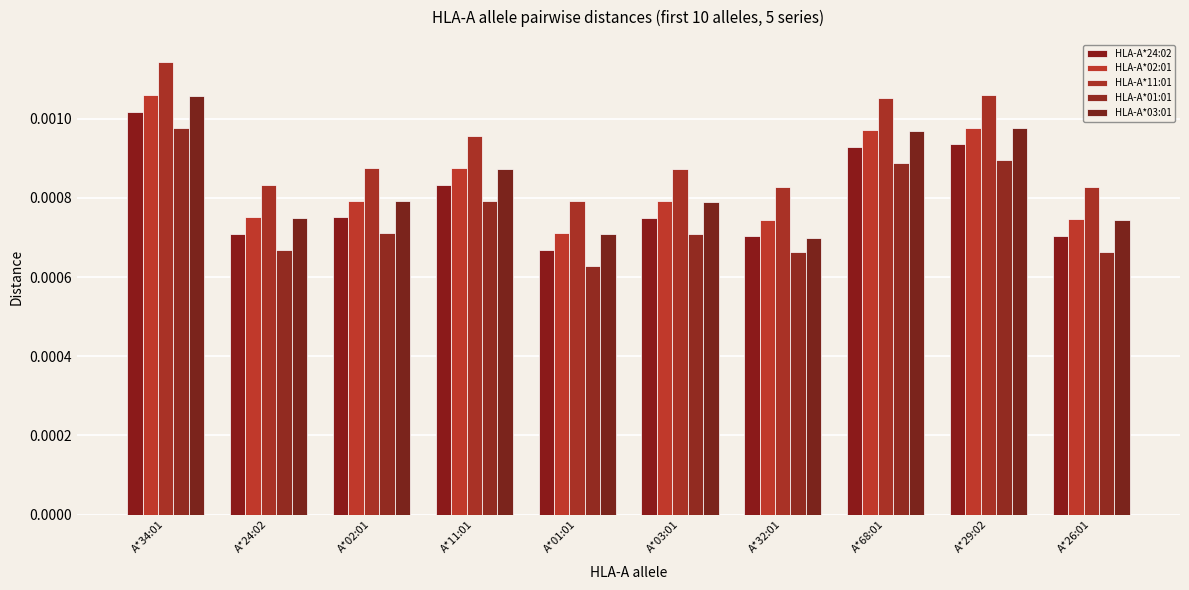

Count the number of categories in the chart.

10